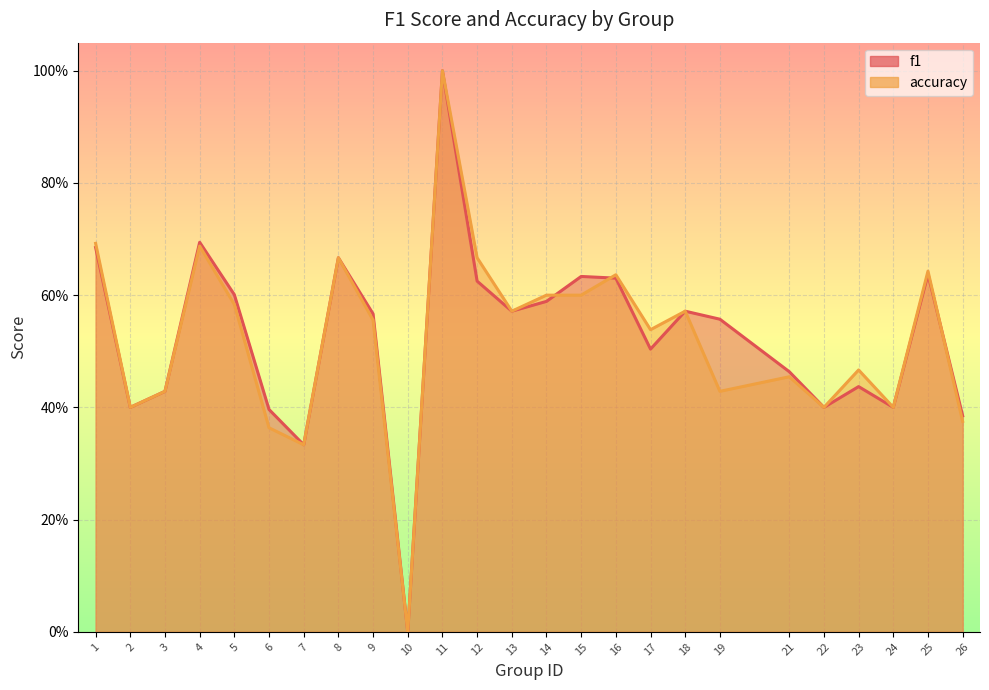

What is the average value of the f1 series?

0.5